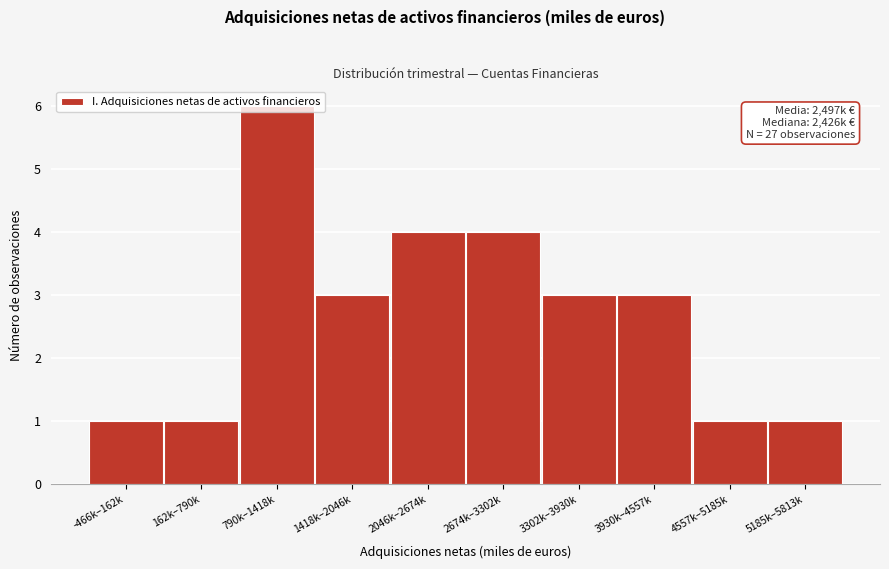

What is the difference between the maximum and minimum values?

5